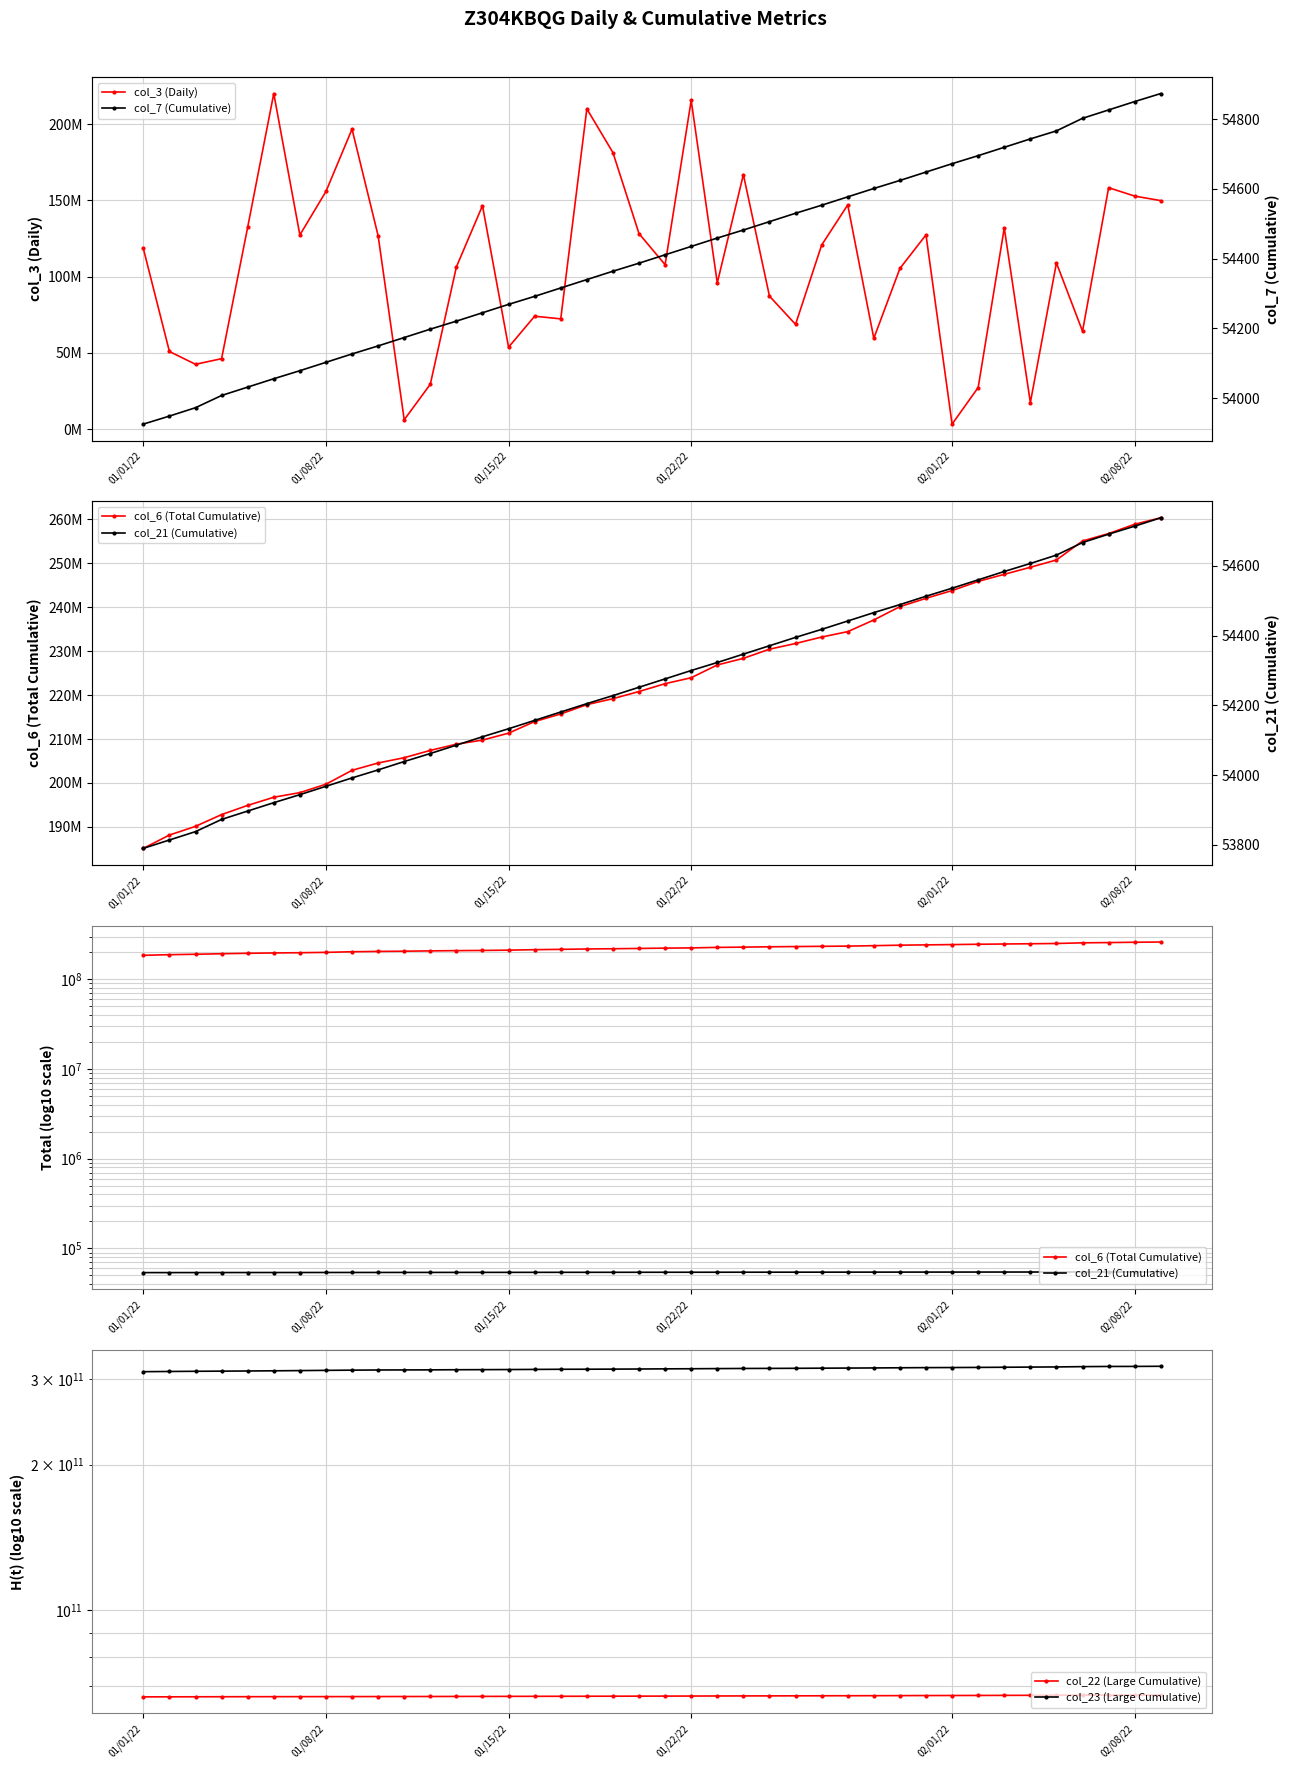

Is the value of col_7 (Cumulative) at 18 greater than the value of col_23 (Large Cumulative) at 11?

No